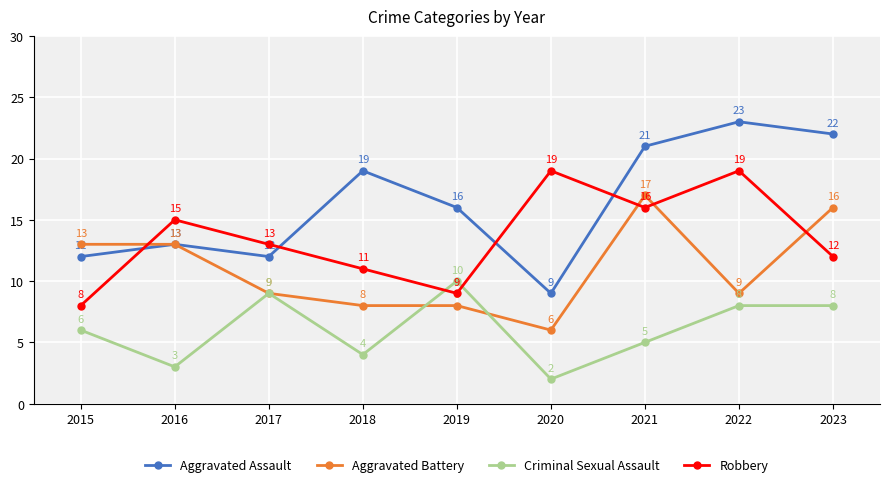

True or false: Criminal Sexual Assault and Robbery cross at least once.

True